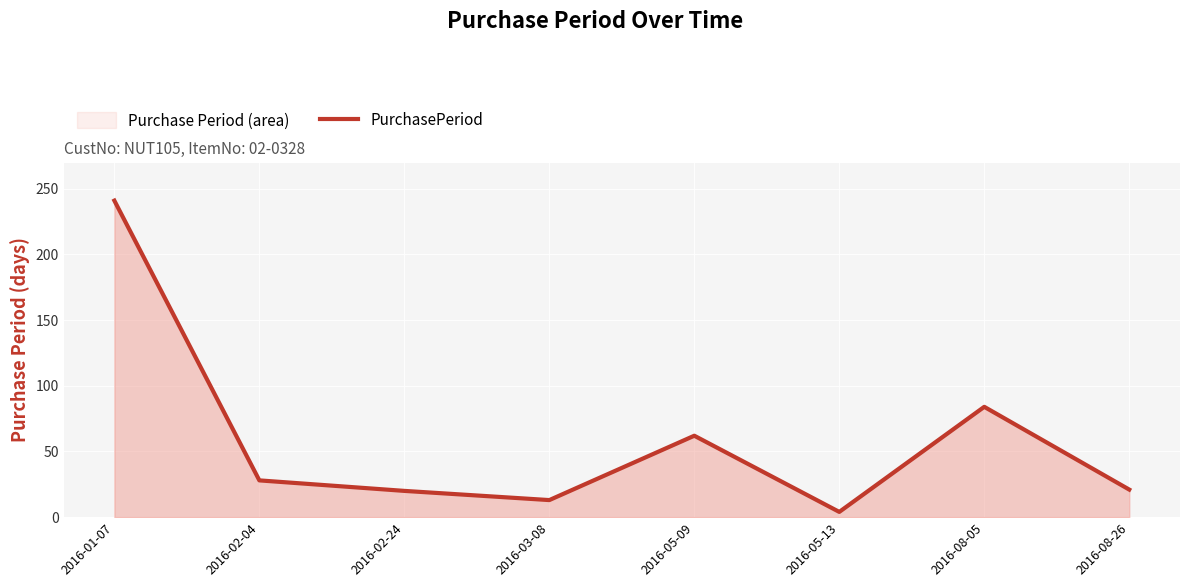

How many series are shown in this chart?

1